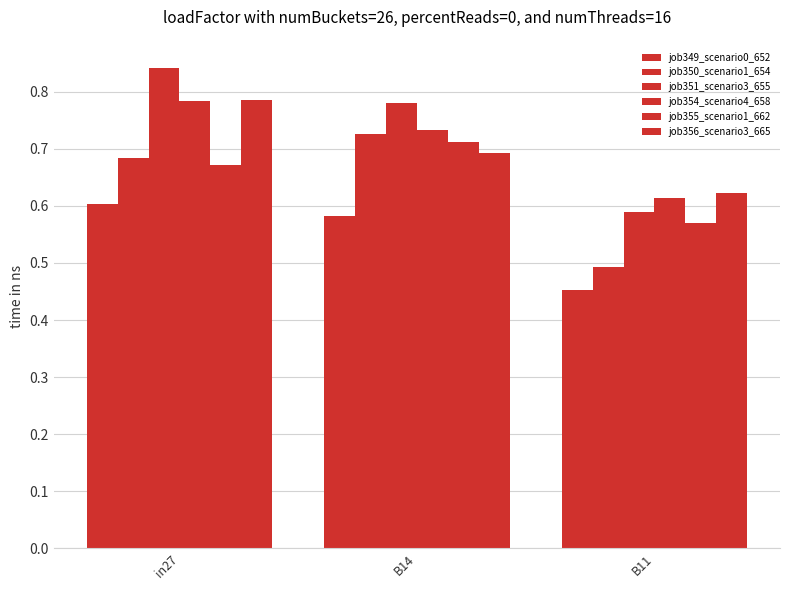

Which series has the widest spread of values?

job351_scenario3_655